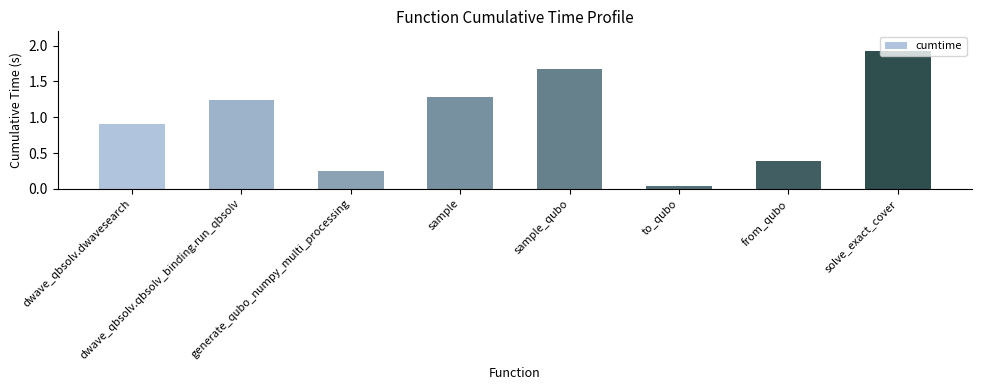

What is the average value?

1.0